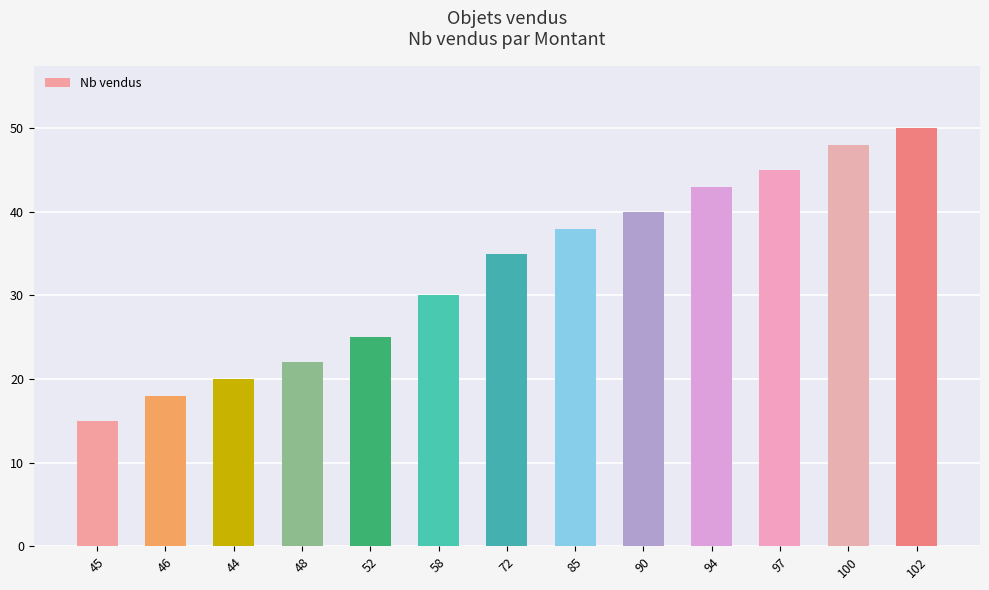

What is the sum of the values at 85 and 100?

86